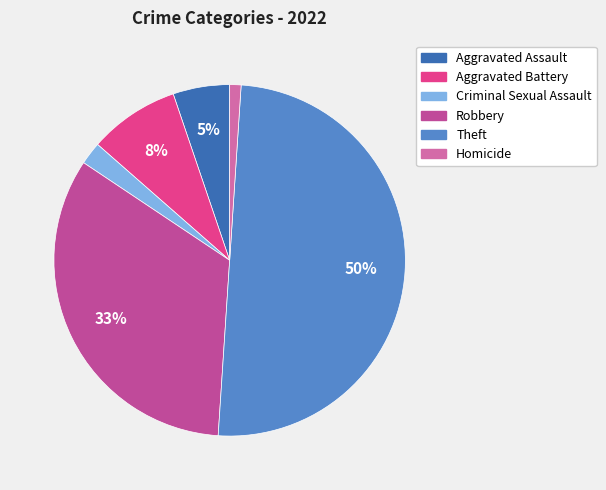

To the nearest percent, what is the average slice percentage?

17%